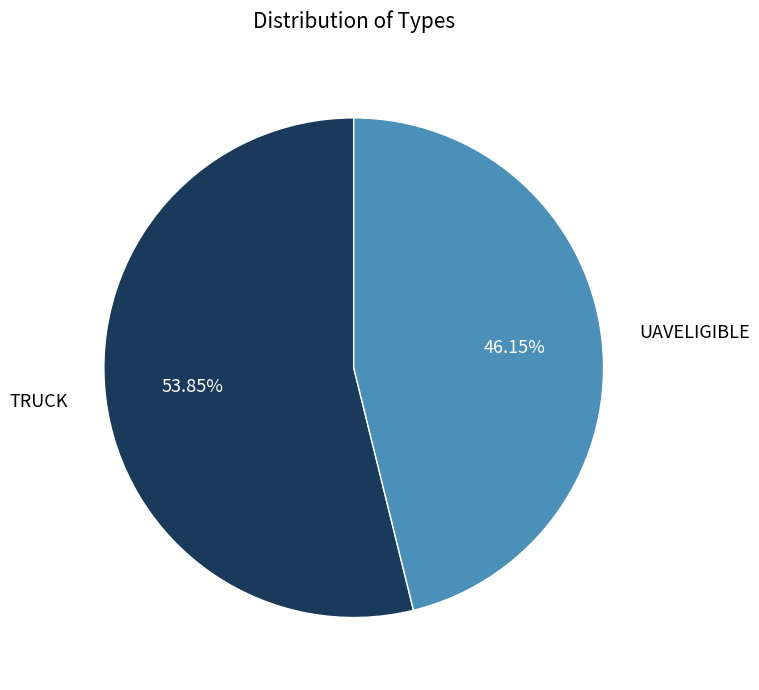

To the nearest percent, what is the combined percentage of UAVELIGIBLE and TRUCK?

100%